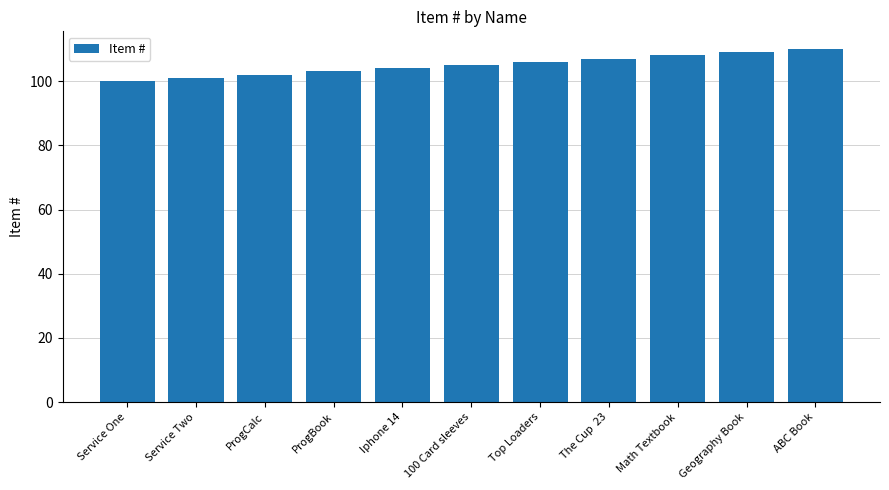

What is the sum of all values?

1155